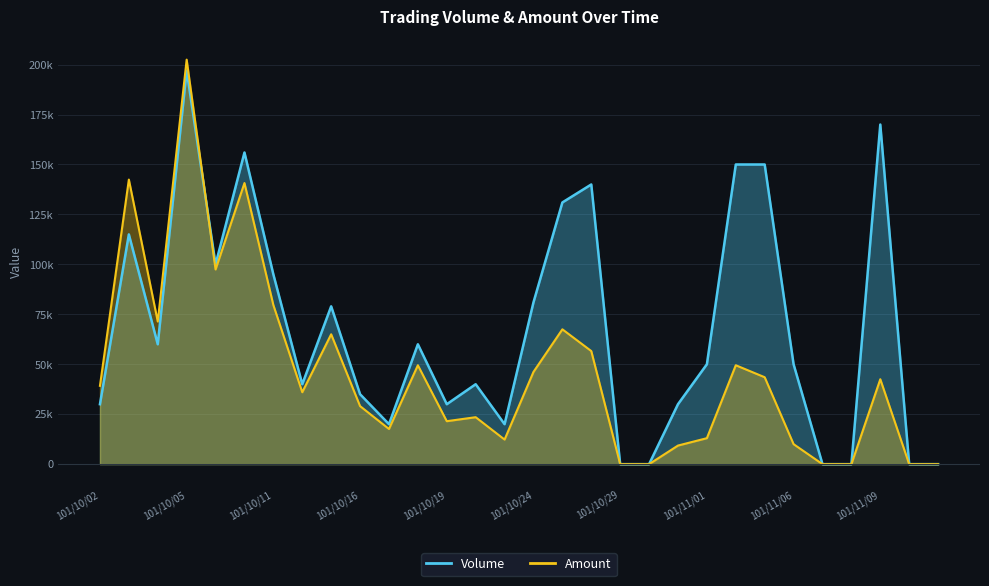

True or false: Volume has more than 2 points higher than both neighbors.

True